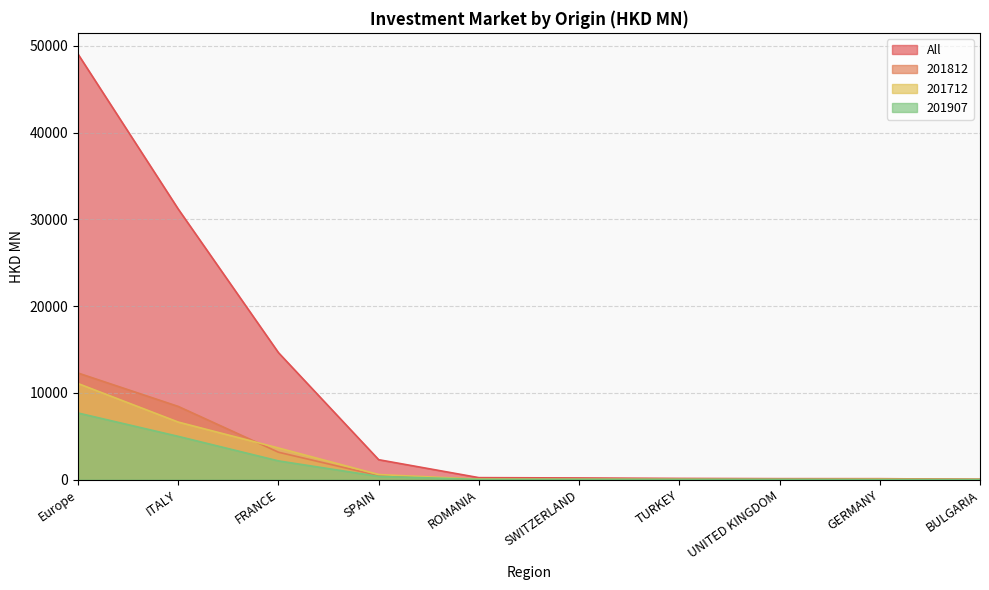

What is the maximum value for 201907?

7681.0